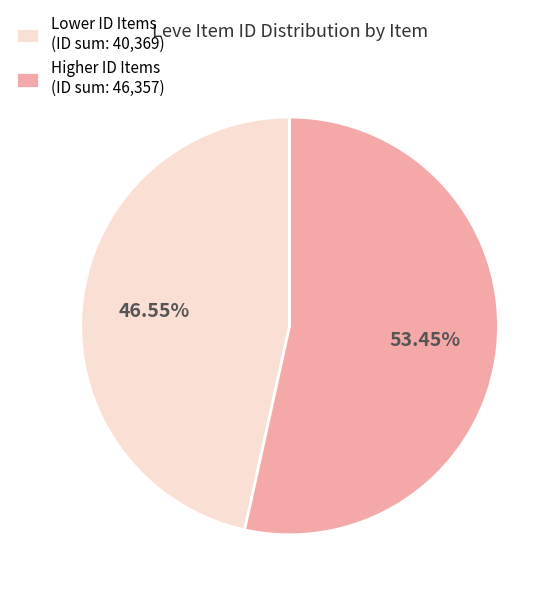

Approximately how many times larger is the value at Lower ID Items (ID sum: 40,369) compared to Higher ID Items (ID sum: 46,357)?

0.9